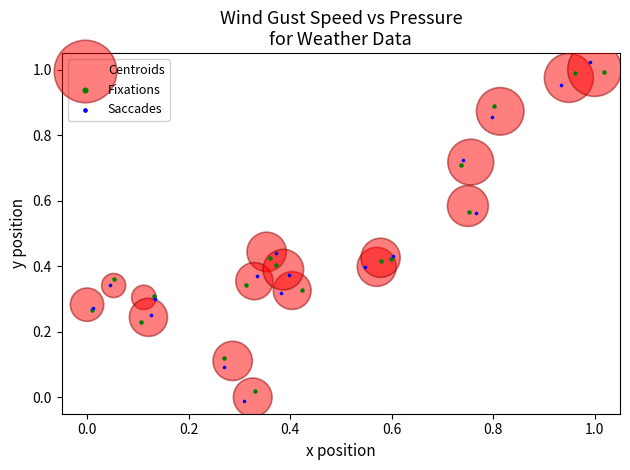

Which series reaches the minimum Y coordinate?

Saccades